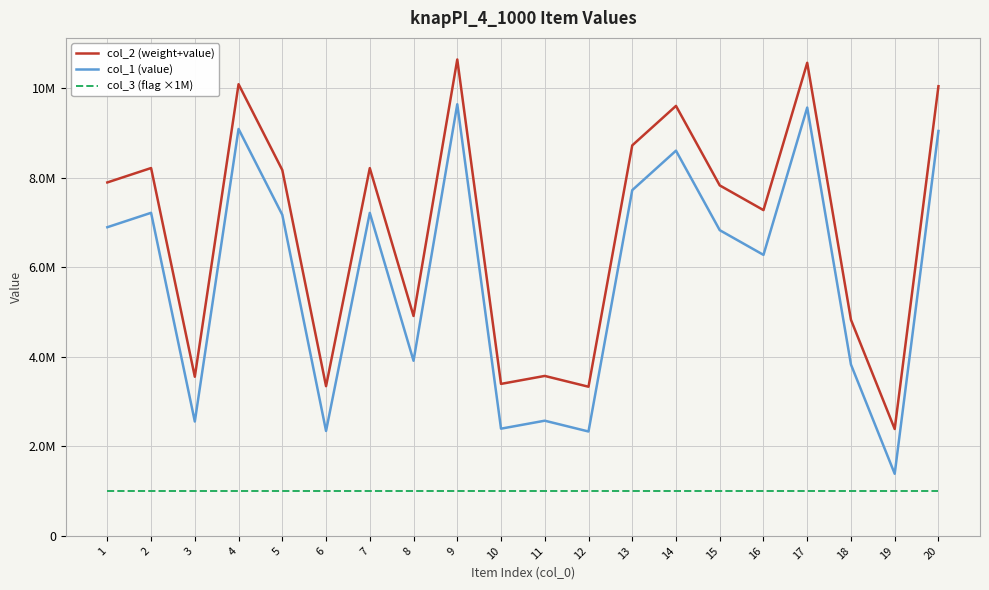

True or false: col_2 (weight+value) has a value of 3332024 at 12.

True